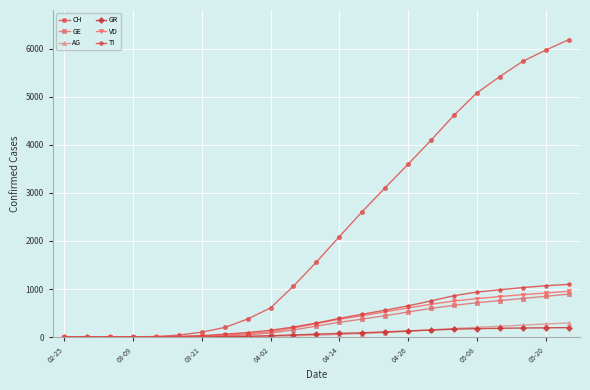

What is the greatest value displayed?

6190